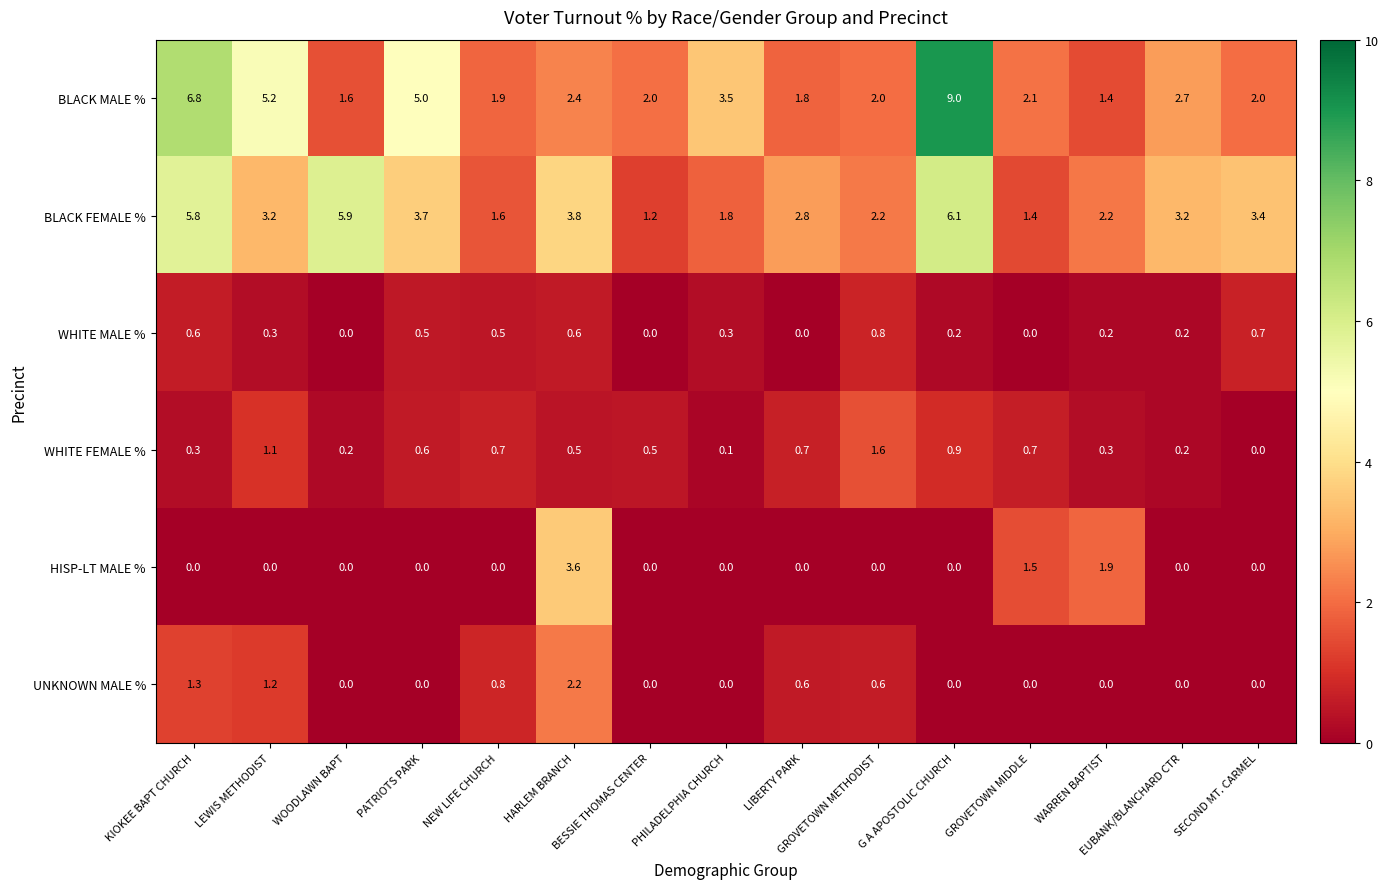

Which series has the widest spread of values?

BLACK MALE %